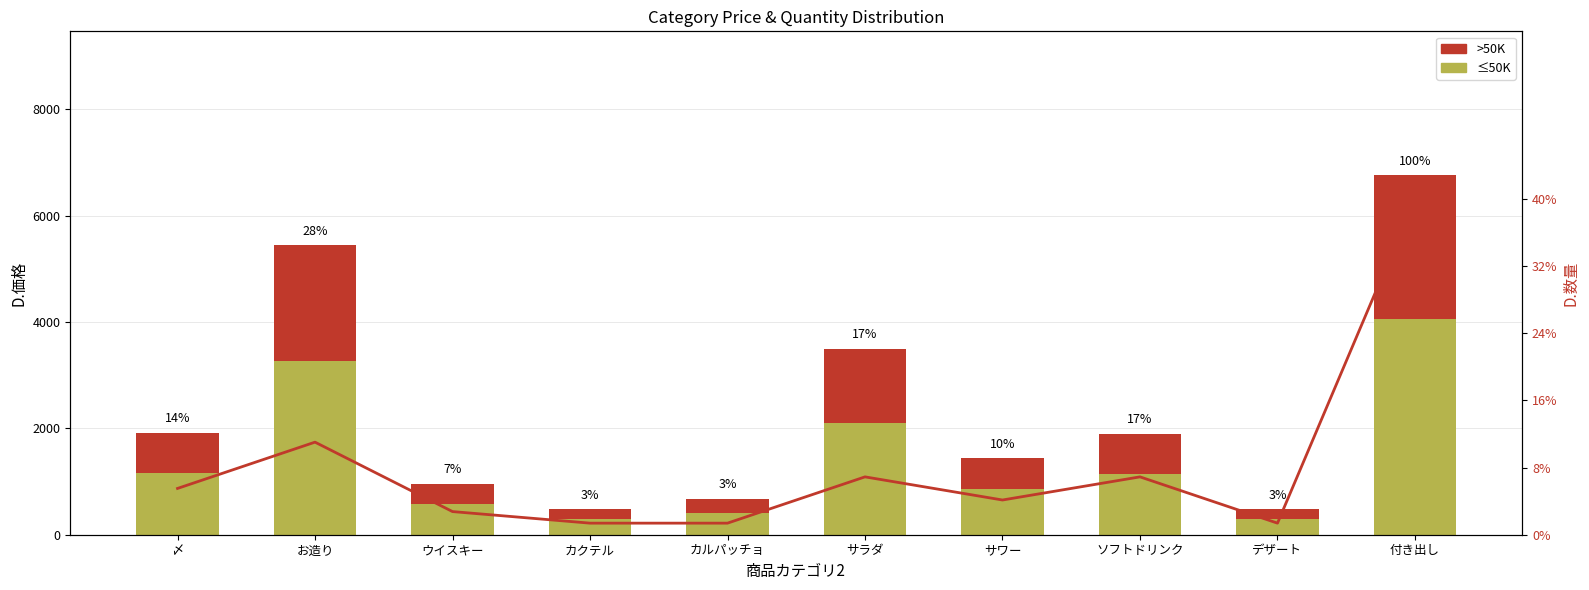

What is the label of the 7th bar from the left?

サワー